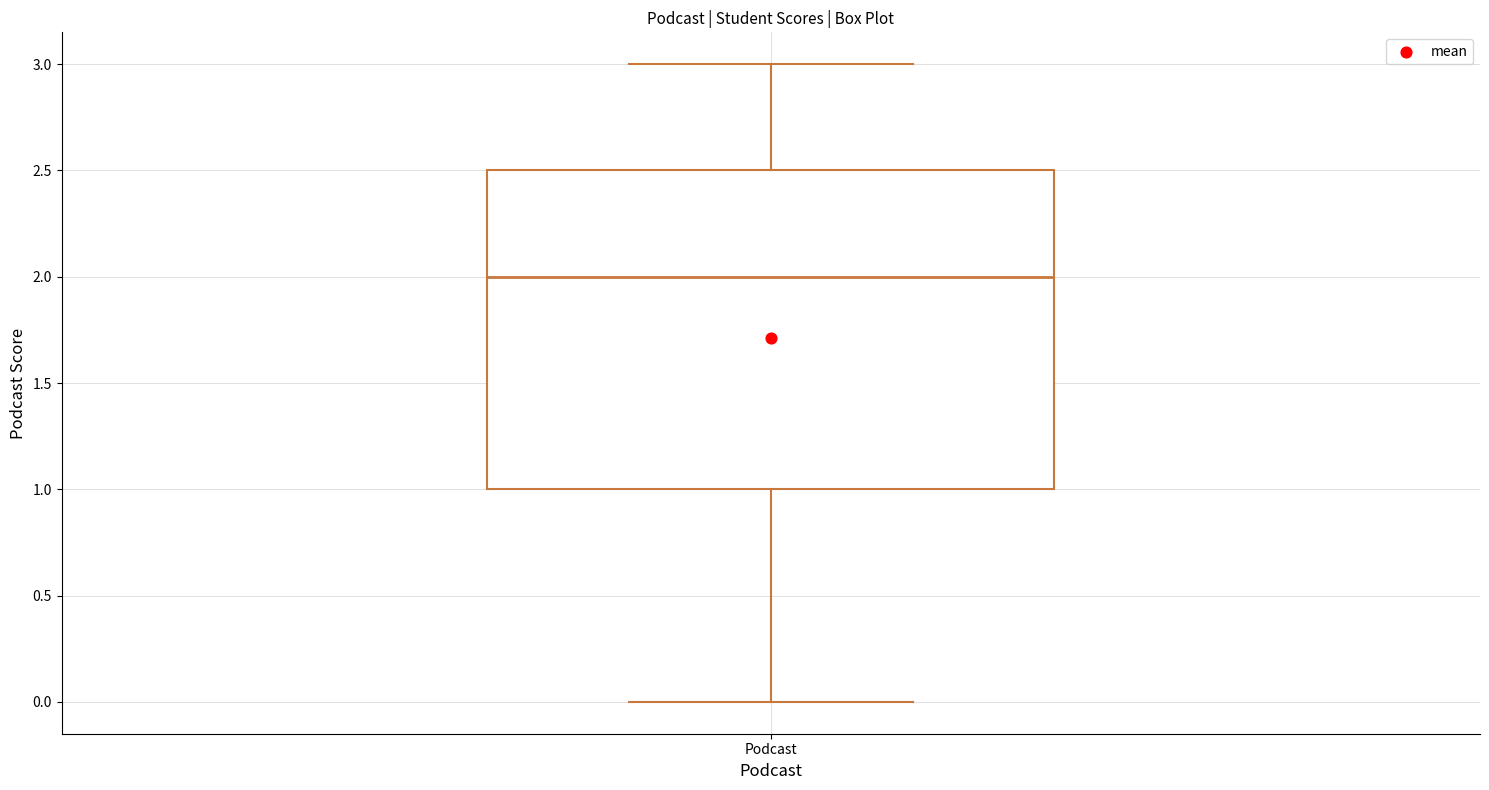

Where does the lower whisker of the box for Podcast end on the y-axis? The values are not printed on the chart, so give them approximately, as read against the axis.

0.0